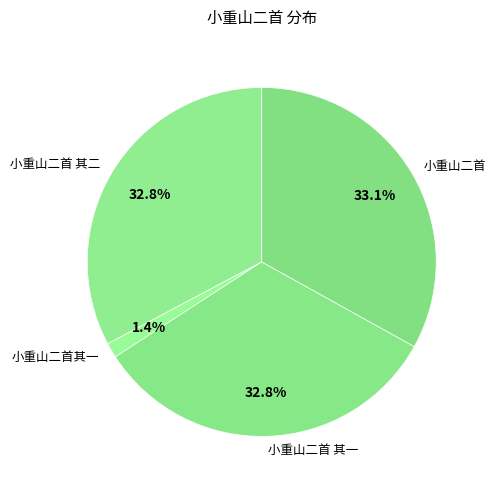

Is there a majority slice in this chart?

No